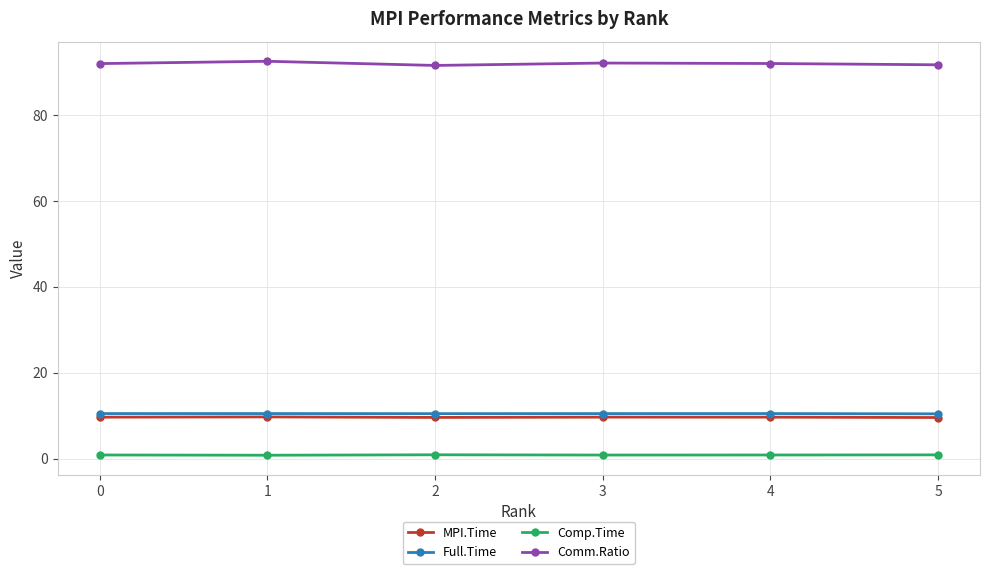

Is the value of MPI.Time at 3 greater than the value of Comm.Ratio at 0?

No